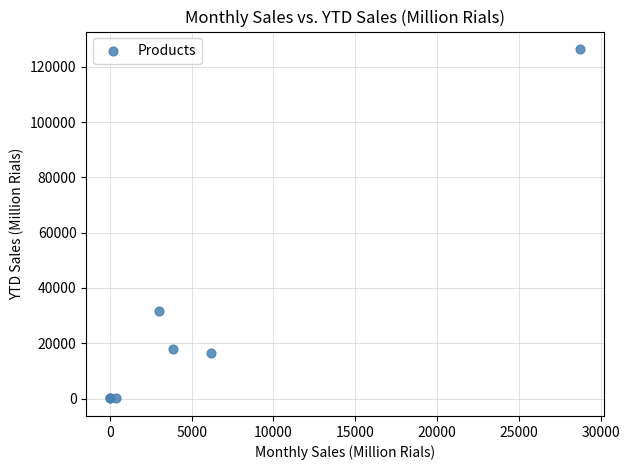

What Y value in the scatter plot is closest to 63228?

31739